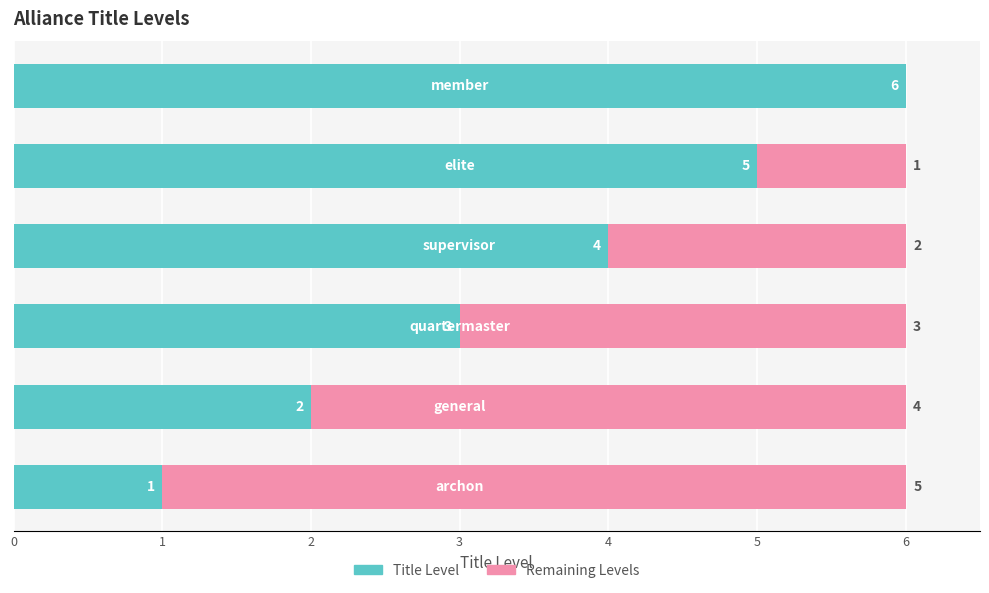

What is the total value across all series at 3?

6